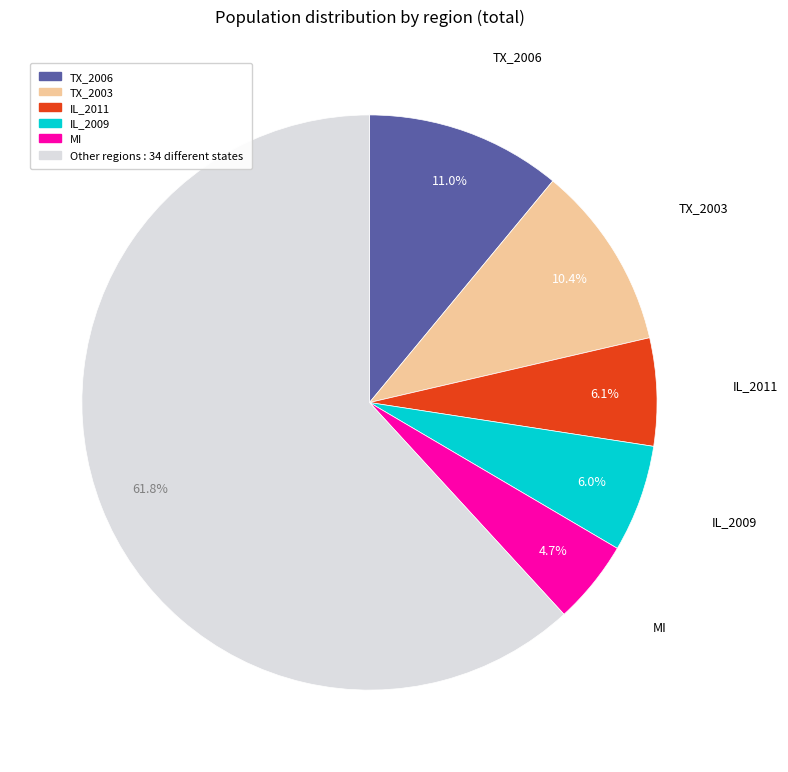

Is there a majority slice in this chart?

Yes